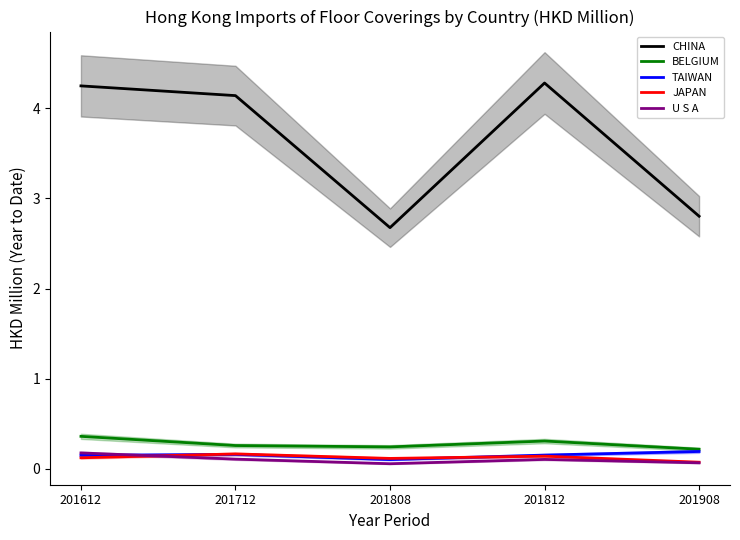

Reading left to right, transcribe all the data shown in this chart.

CHINA: 4.2	4.1	2.7	4.3	2.8
BELGIUM: 0.4	0.3	0.2	0.3	0.2
TAIWAN: 0.1	0.2	0.1	0.2	0.2
JAPAN: 0.1	0.2	0.1	0.1	0.1
U S A: 0.2	0.1	0.1	0.1	0.1